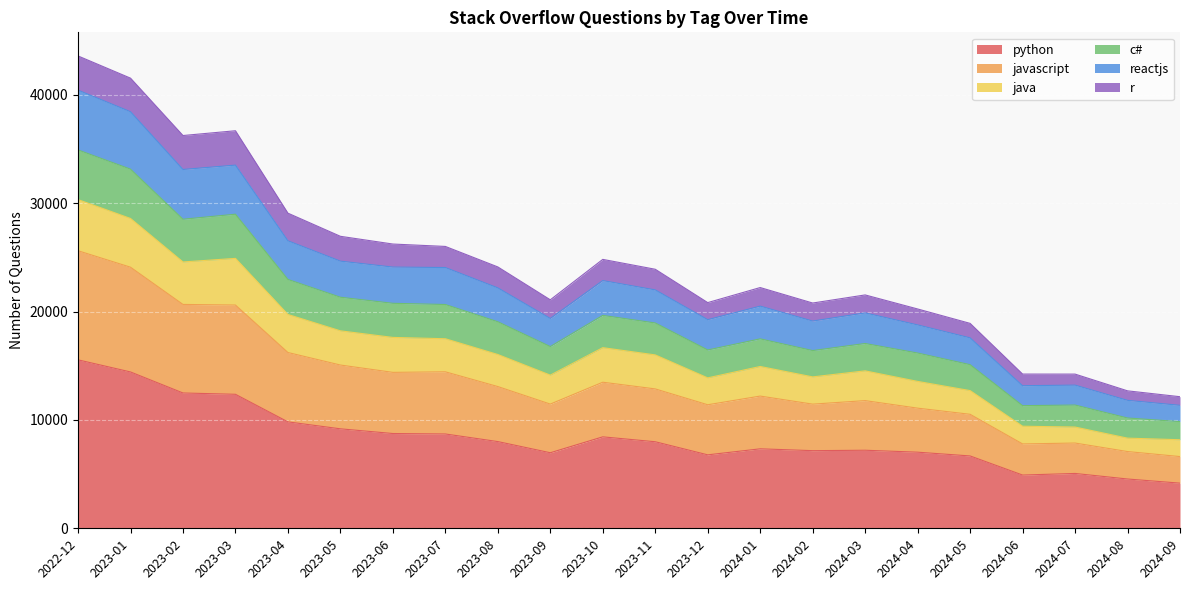

What are all the series names shown in the legend?

python, javascript, java, c#, reactjs, r